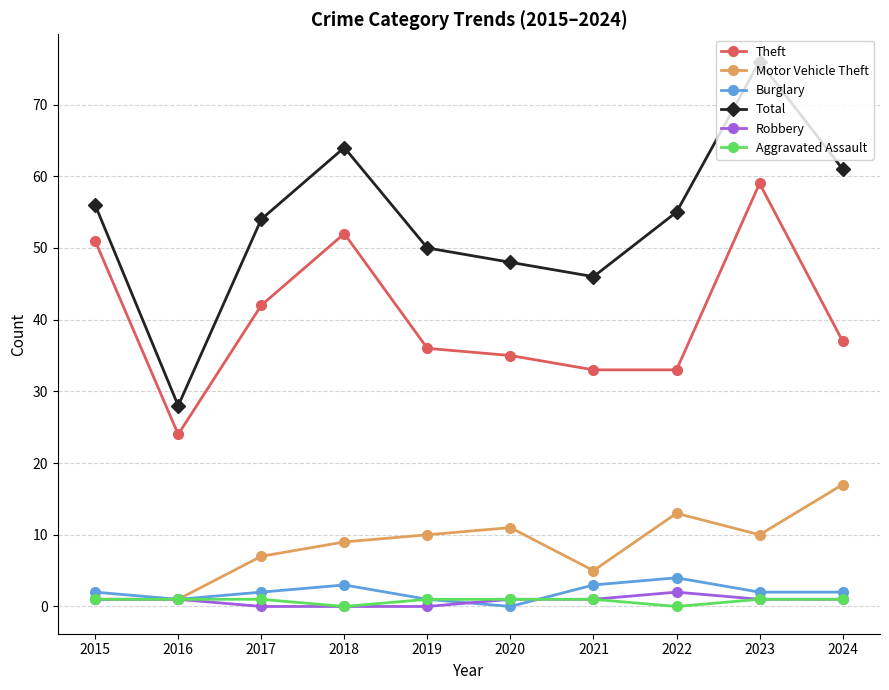

True or false: Total and Theft cross at least once.

False